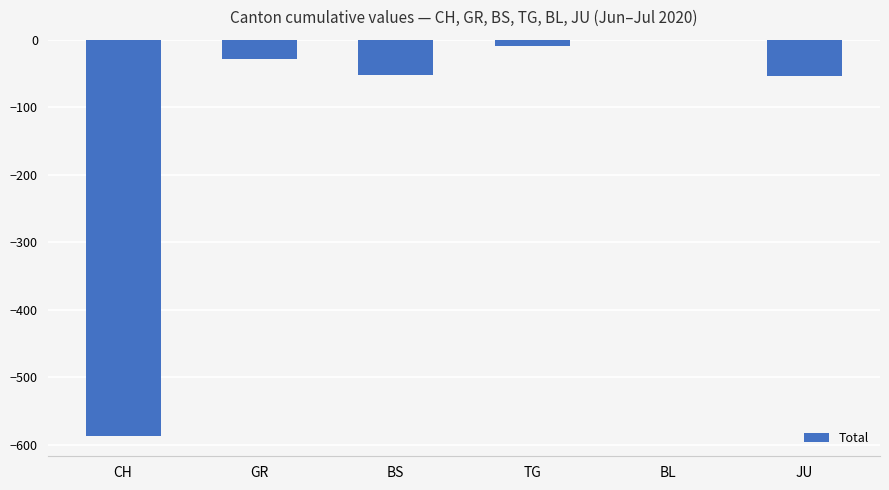

The chart shows a value of -588 at CH. True or false?

True